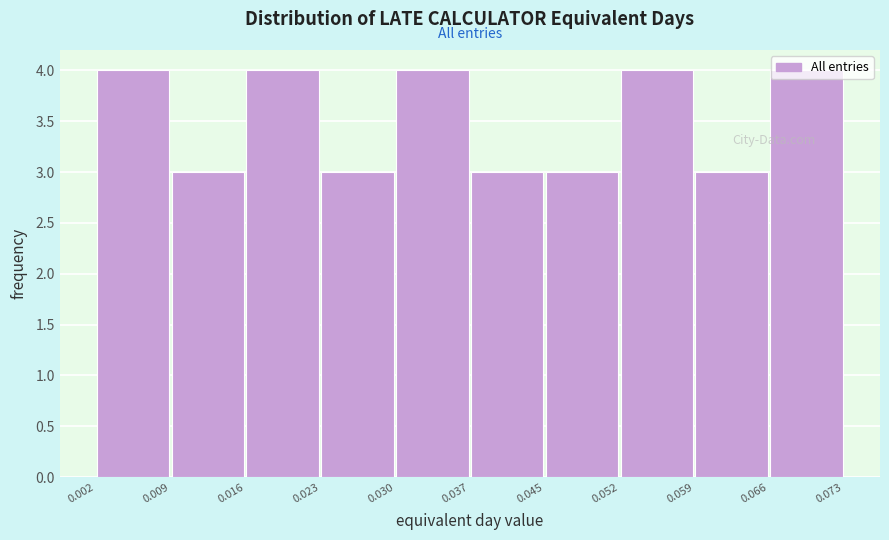

Reading left to right, list every bar in this chart as the range it spans on the x-axis followed by its height. The values are not printed on the chart, so give them approximately, as read against the axis.

0.002 to 0.009: 4
0.009 to 0.016: 3
0.016 to 0.023: 4
0.023 to 0.030: 3
0.030 to 0.037: 4
0.037 to 0.045: 3
0.045 to 0.052: 3
0.052 to 0.059: 4
0.059 to 0.066: 3
0.066 to 0.073: 4